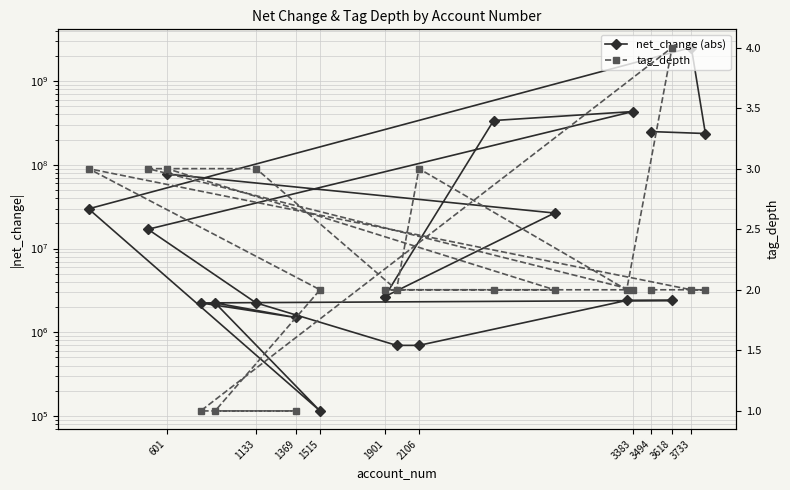

Which series changed the most between 1515 and 2106?

net_change (abs)